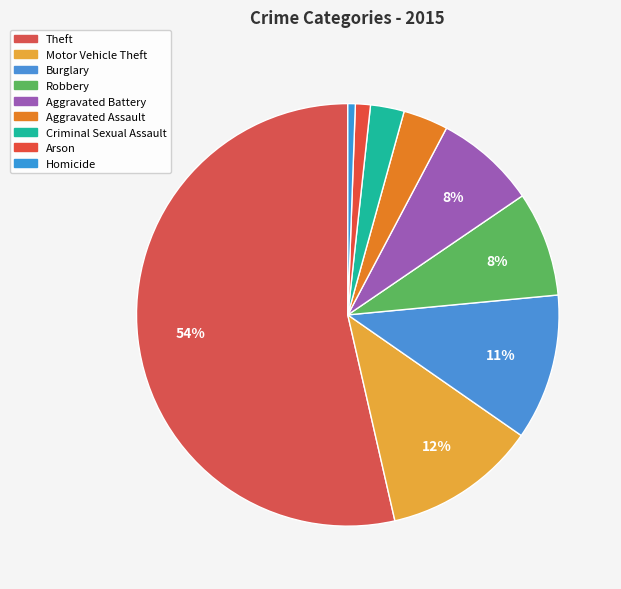

What percentage is the Theft slice, to the nearest percent?

54%